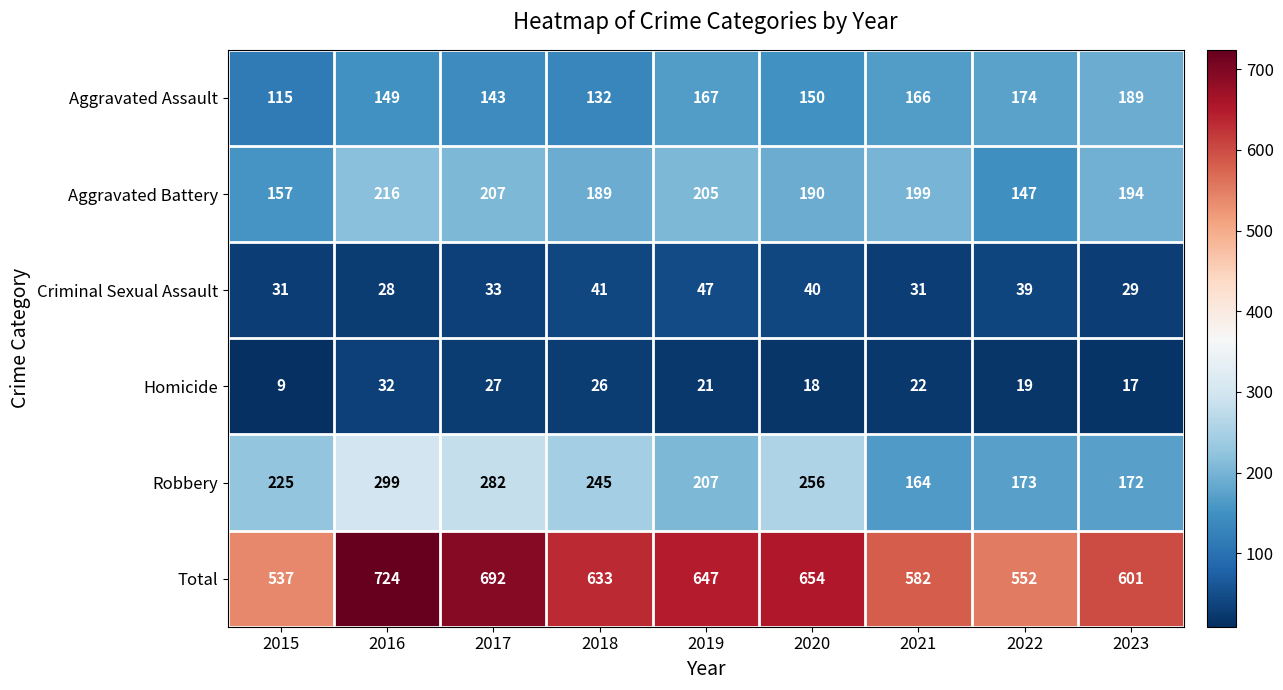

What is the difference between the second highest and minimum values in the Aggravated Assault series?

59